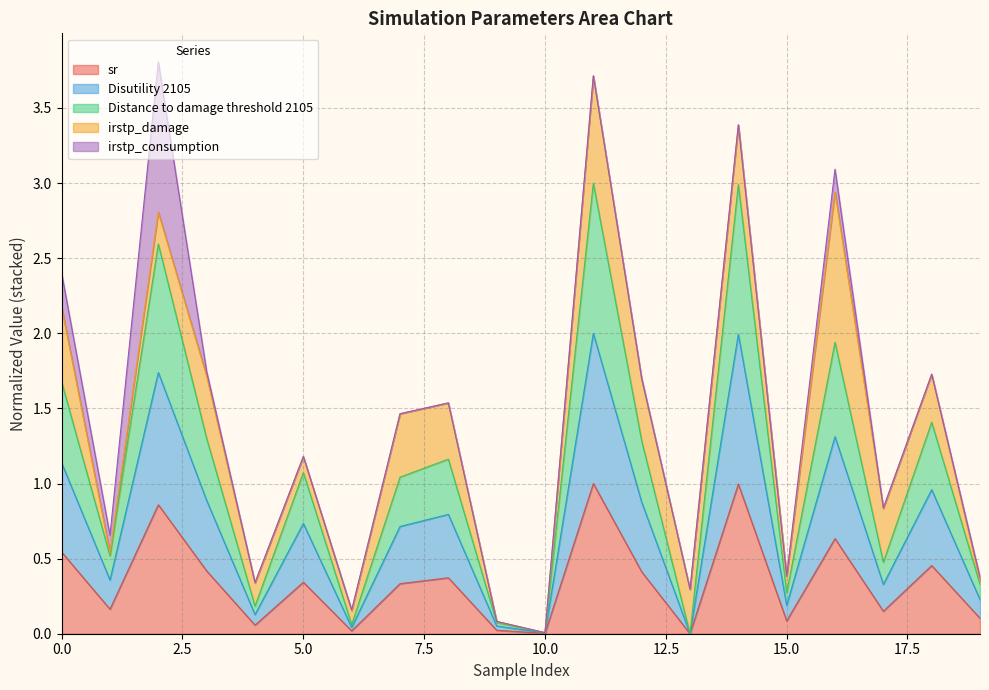

Where is sr nearest to the value 0?

13